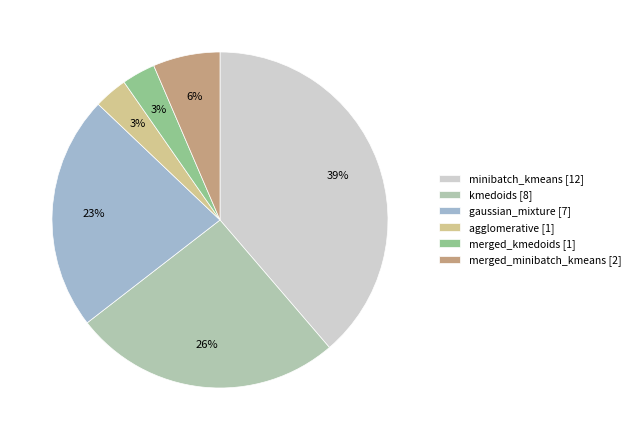

To the nearest percent, what portion does kmedoids represent?

26%